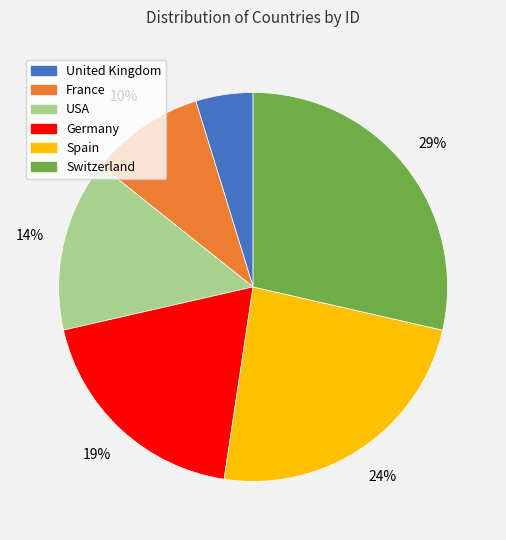

Between USA and Germany, which is larger?

Germany